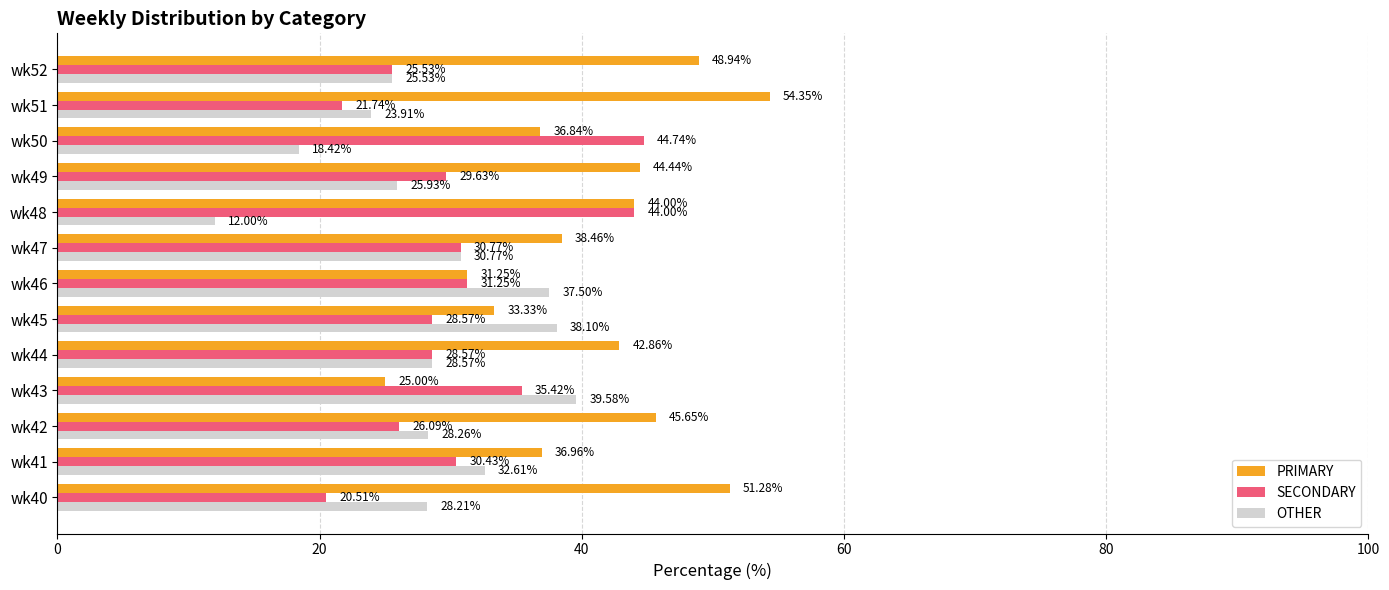

What is the minimum value shown in the chart?

12.0